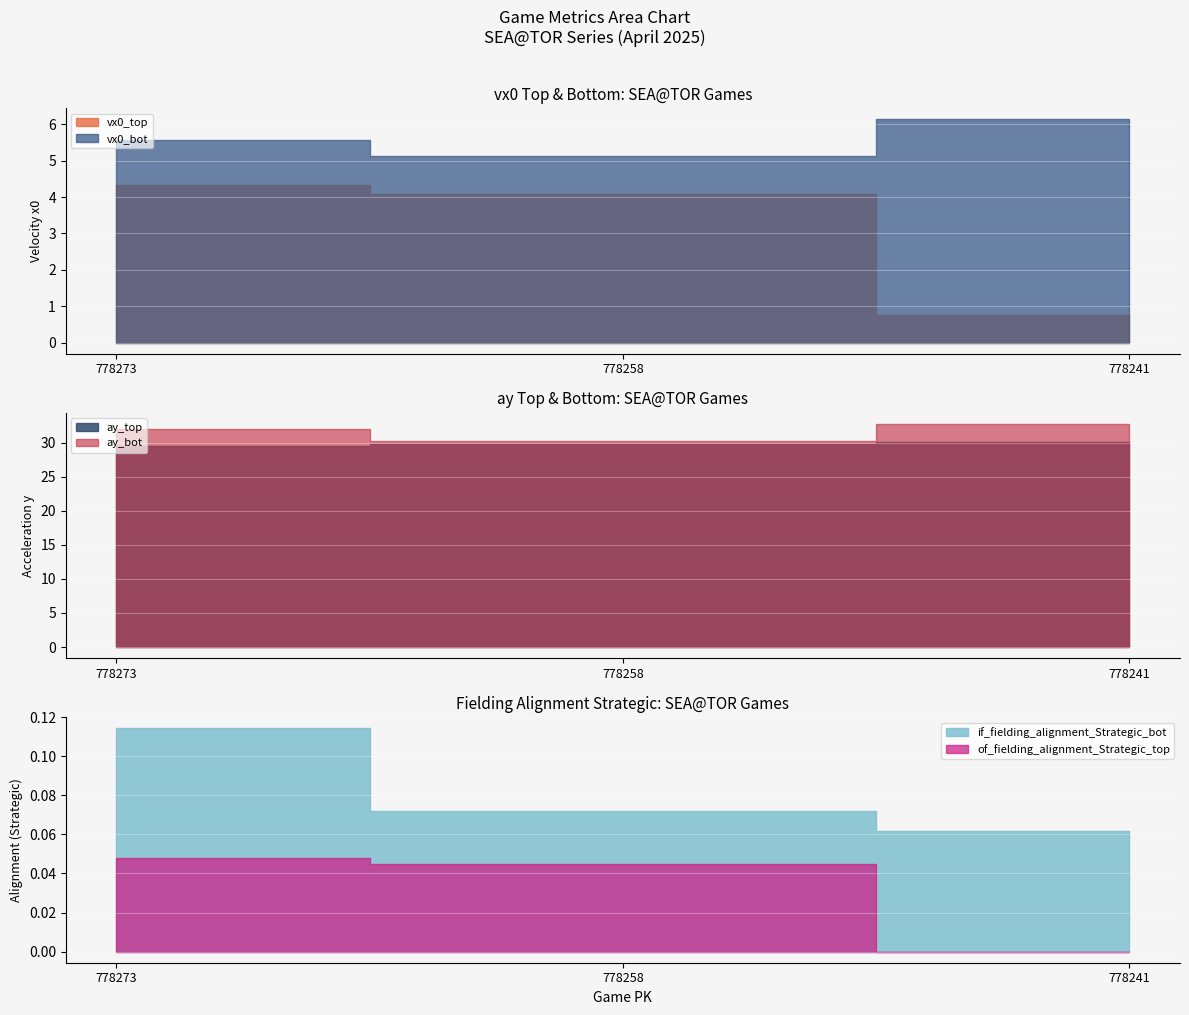

List the series in order of their peak value, highest first.

ay_bot, ay_top, vx0_bot, vx0_top, if_fielding_alignment_Strategic_bot, of_fielding_alignment_Strategic_top